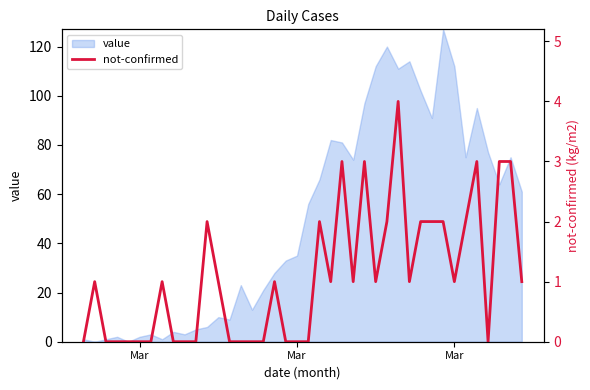

Reading left to right, transcribe all the data shown in this chart.

0	1	0	0	0	0	0	1	0	0	0	2	1	0	0	0	0	1	0	0	0	2	1	3	1	3	1	2	4	1	2	2	2	1	2	3	0	3	3	1